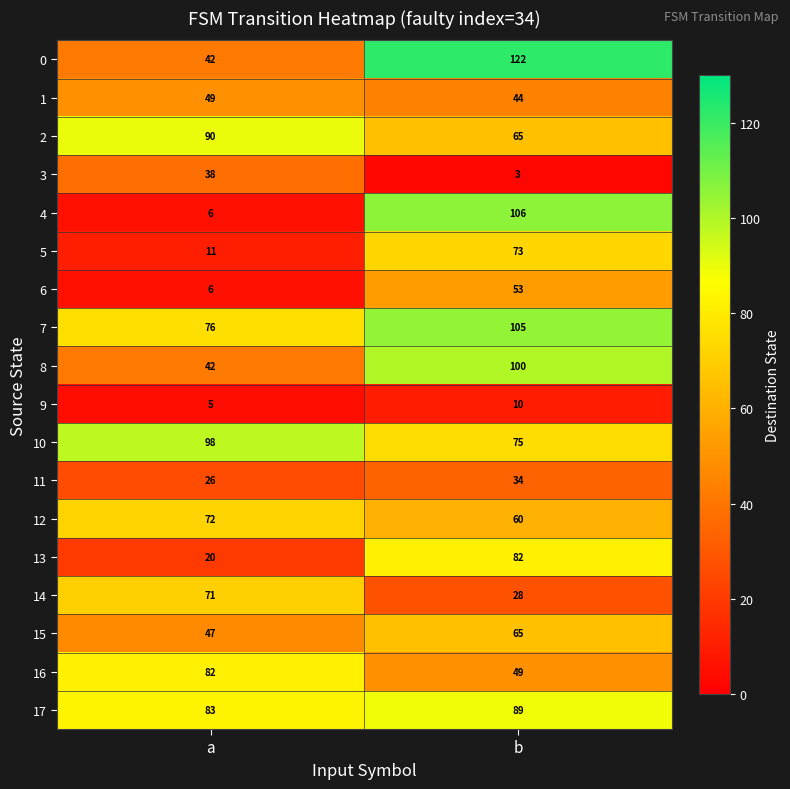

Which series changed the most between a and b?

4